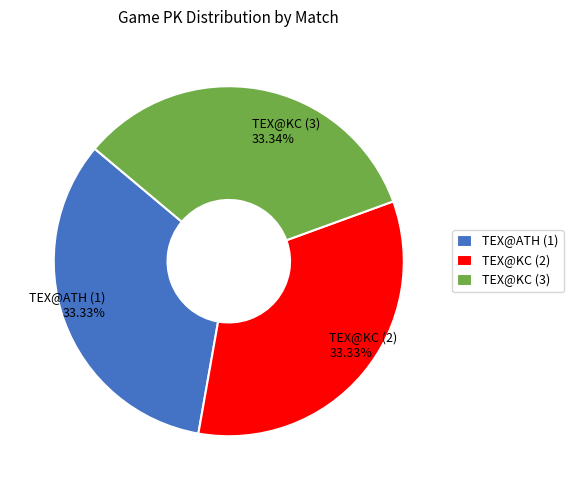

Approximately how many times larger is the value at TEX@KC (2) compared to TEX@KC (3)?

1.0